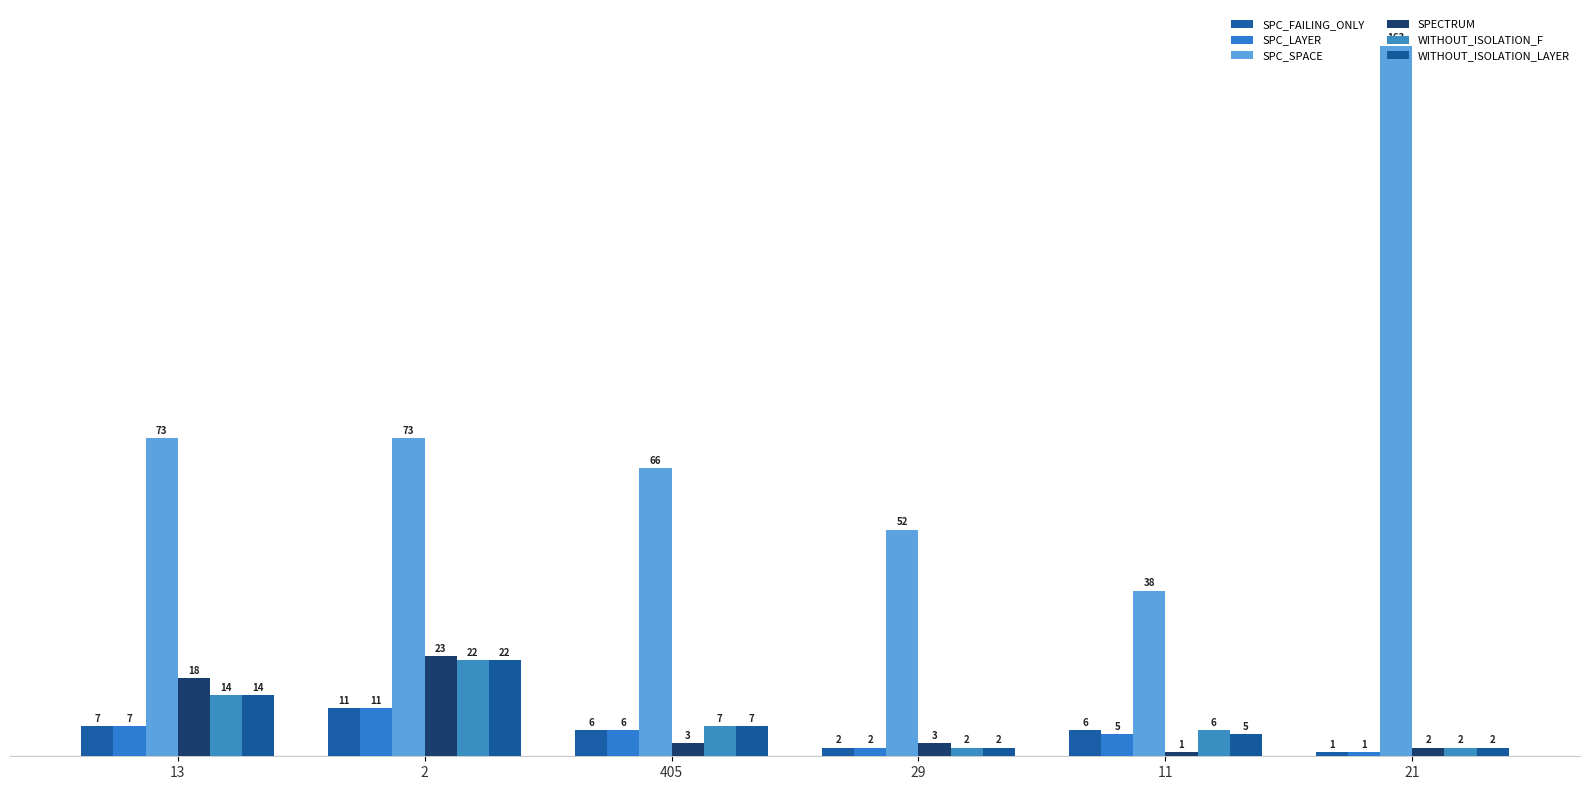

The value of WITHOUT_ISOLATION_LAYER at 13 is 14. True or false?

True